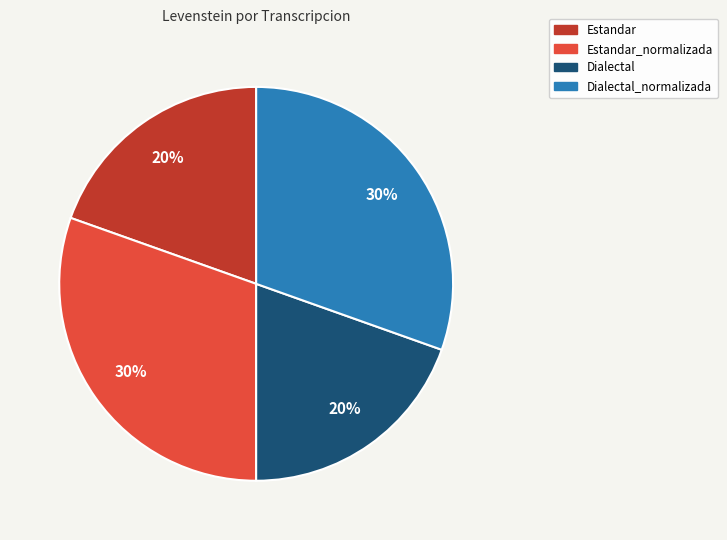

Does Estandar represent more than half of the total?

No